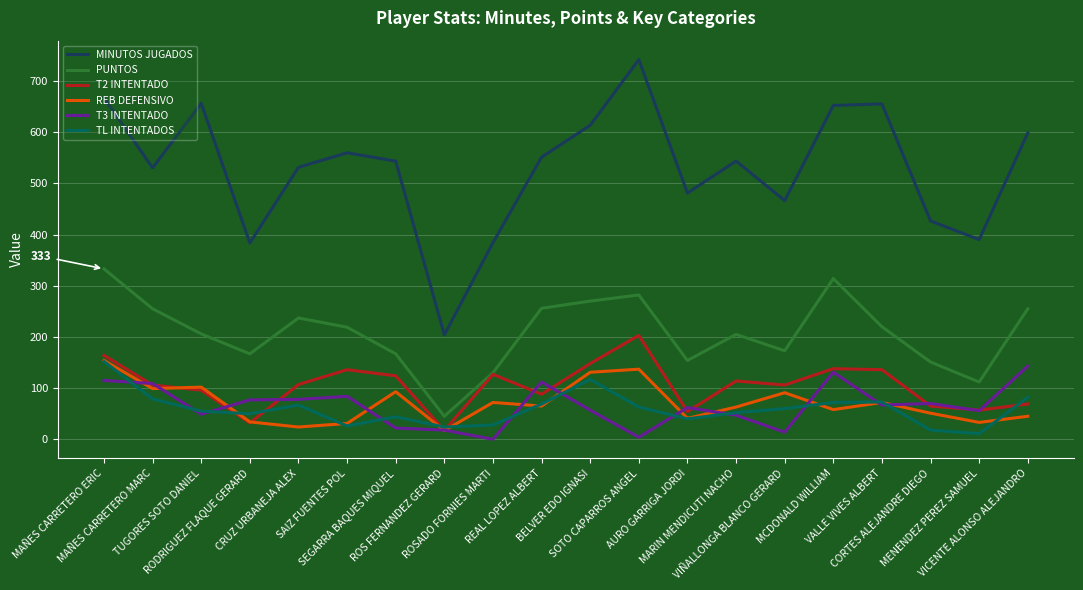

What is the total value across all series at MENENDEZ PEREZ SAMUEL?

659.2